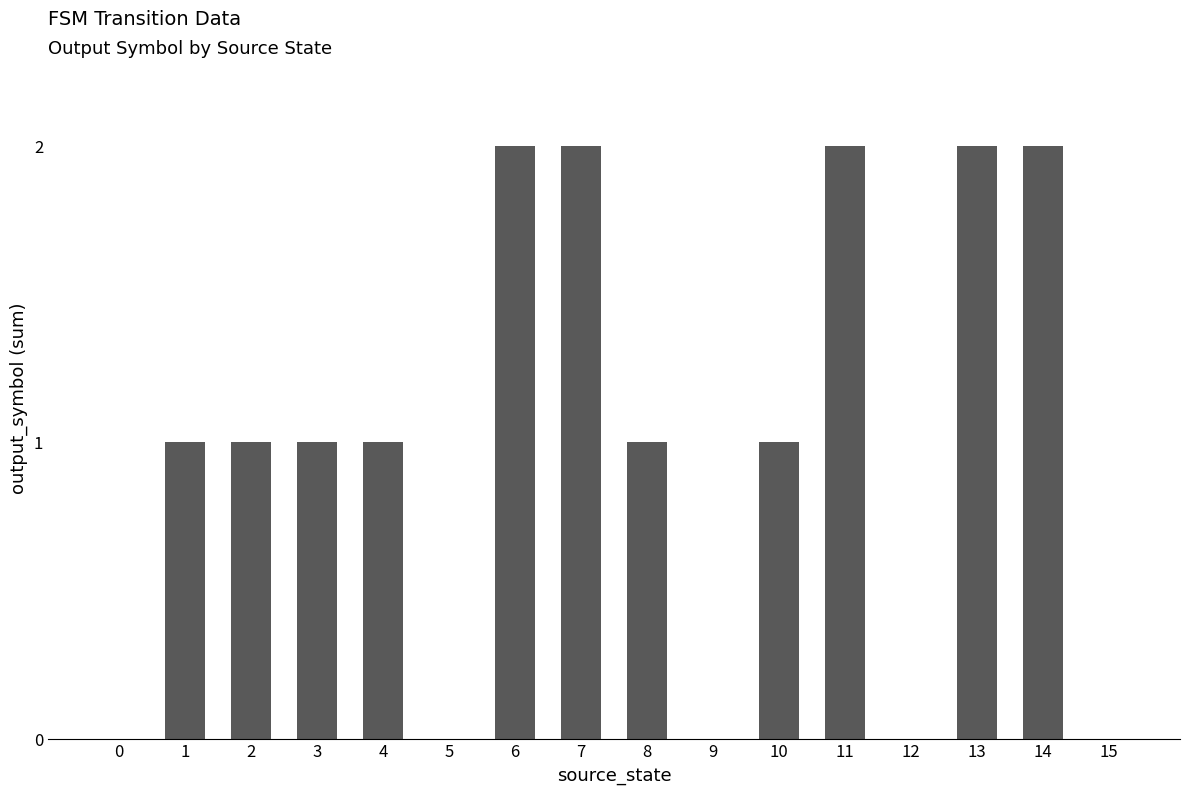

The chart shows a value of 2 at 13. True or false?

True